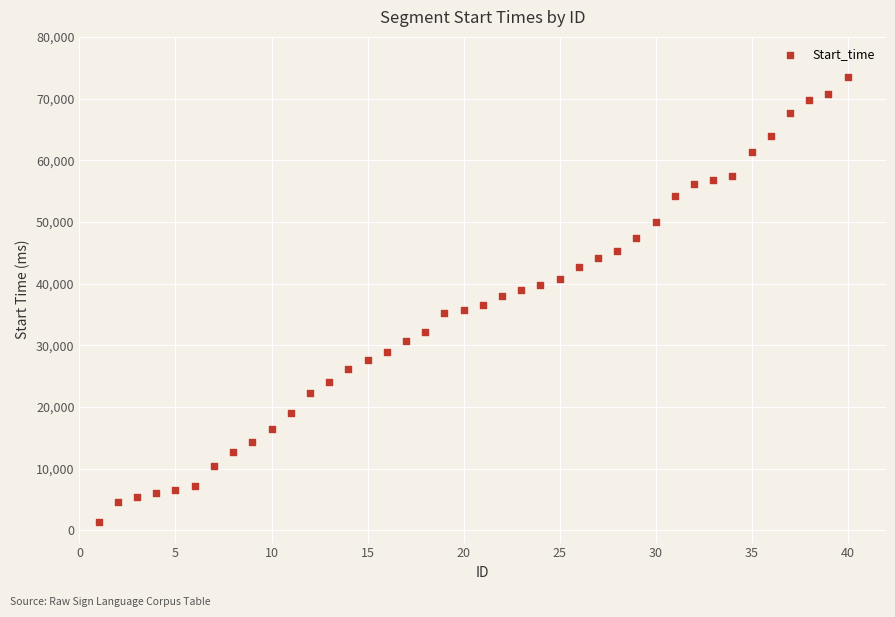

What is the range of Y values (max minus min)?

72077